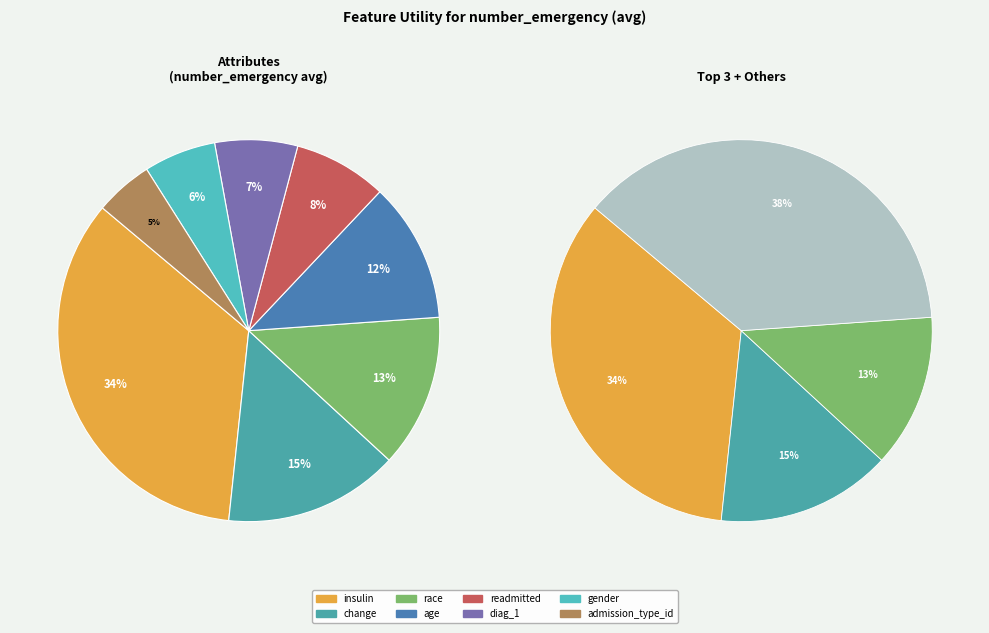

How many segments does this pie chart have?

8